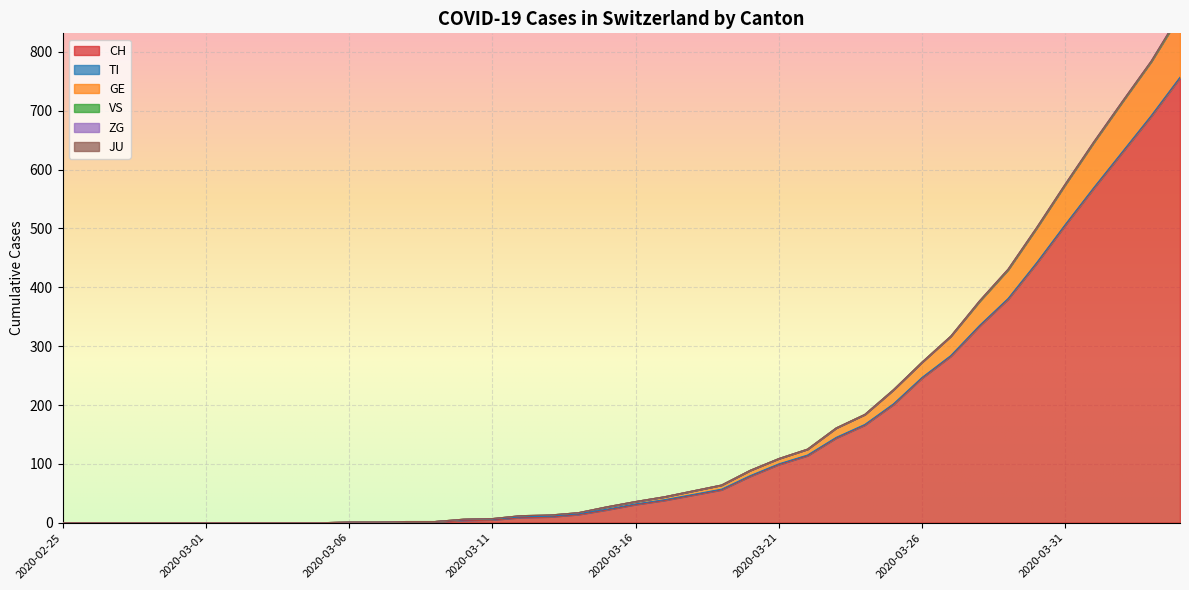

Which category has the highest value across all series?

2020-04-04